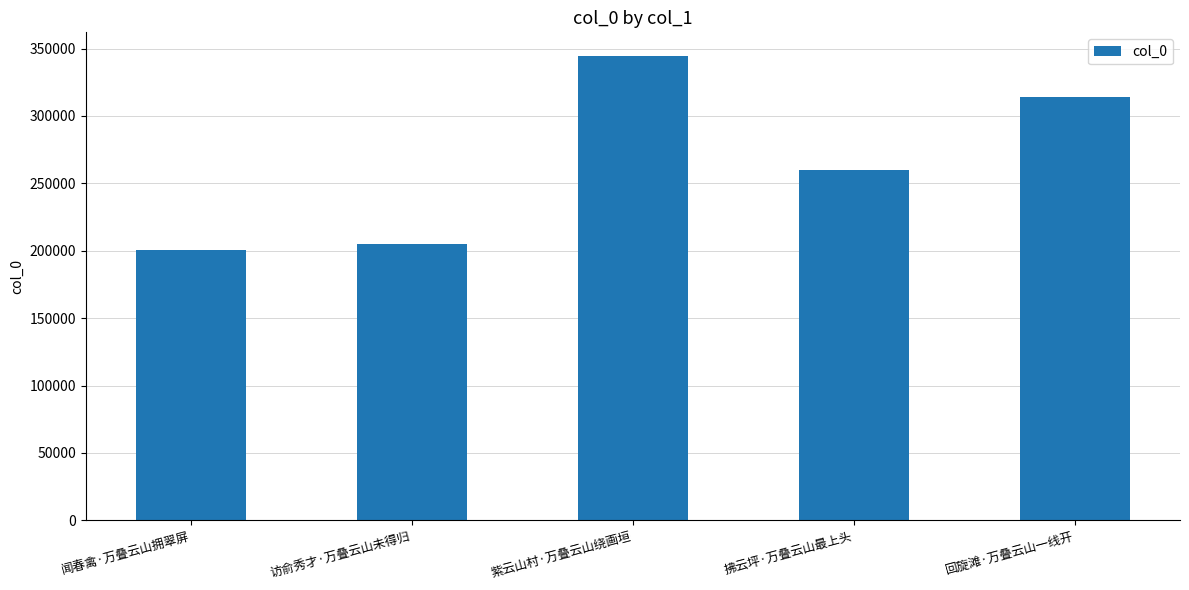

What is the value of the 5th bar from the left?

314418